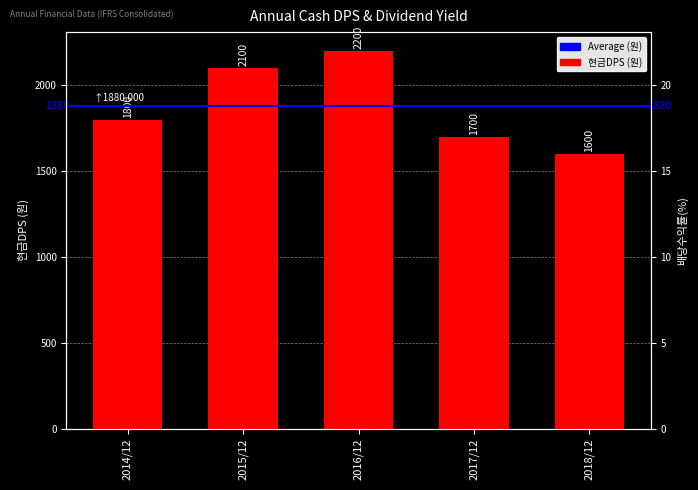

What is the value of the 3rd bar from the left?

2200